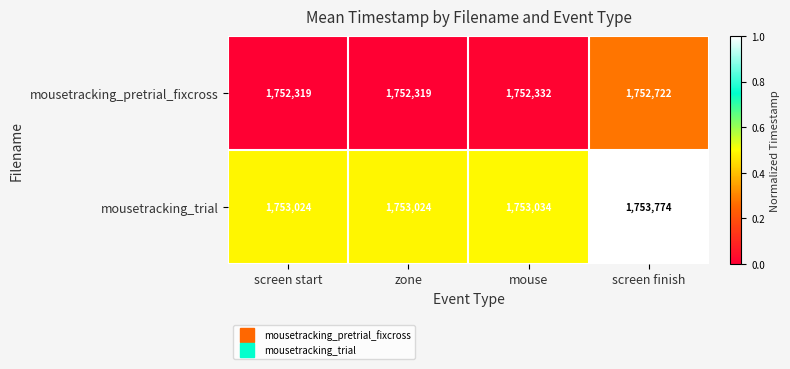

Read the mousetracking_pretrial_fixcross value at mouse, to the nearest 5.

1752330